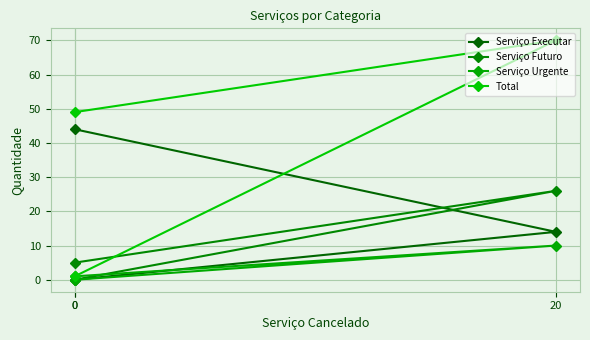

What is the sum of all Total values?

120